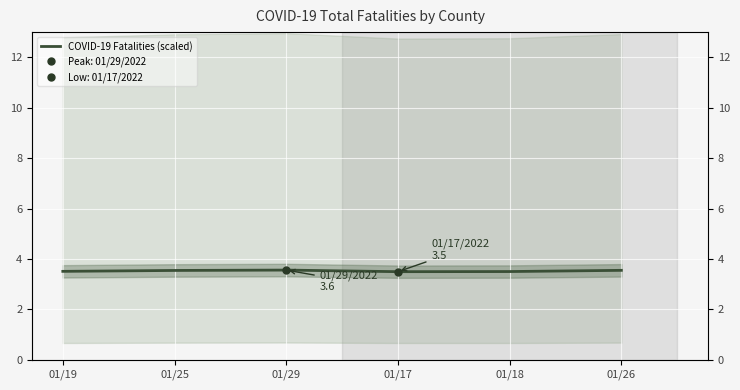

The chart shows a value of 2.1 at 01/17. True or false?

False